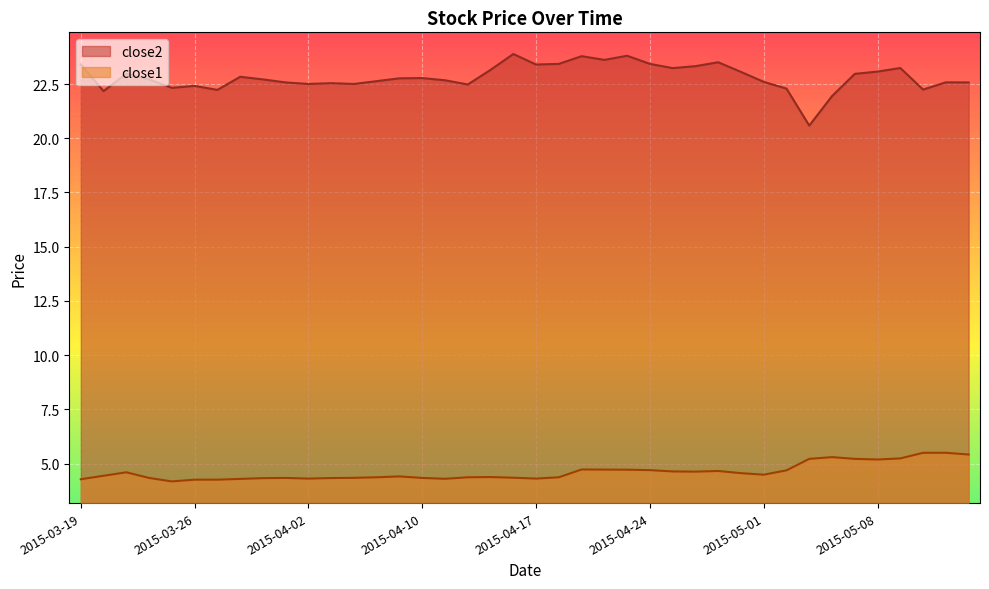

True or false: close1 has more than 2 points higher than both neighbors.

True